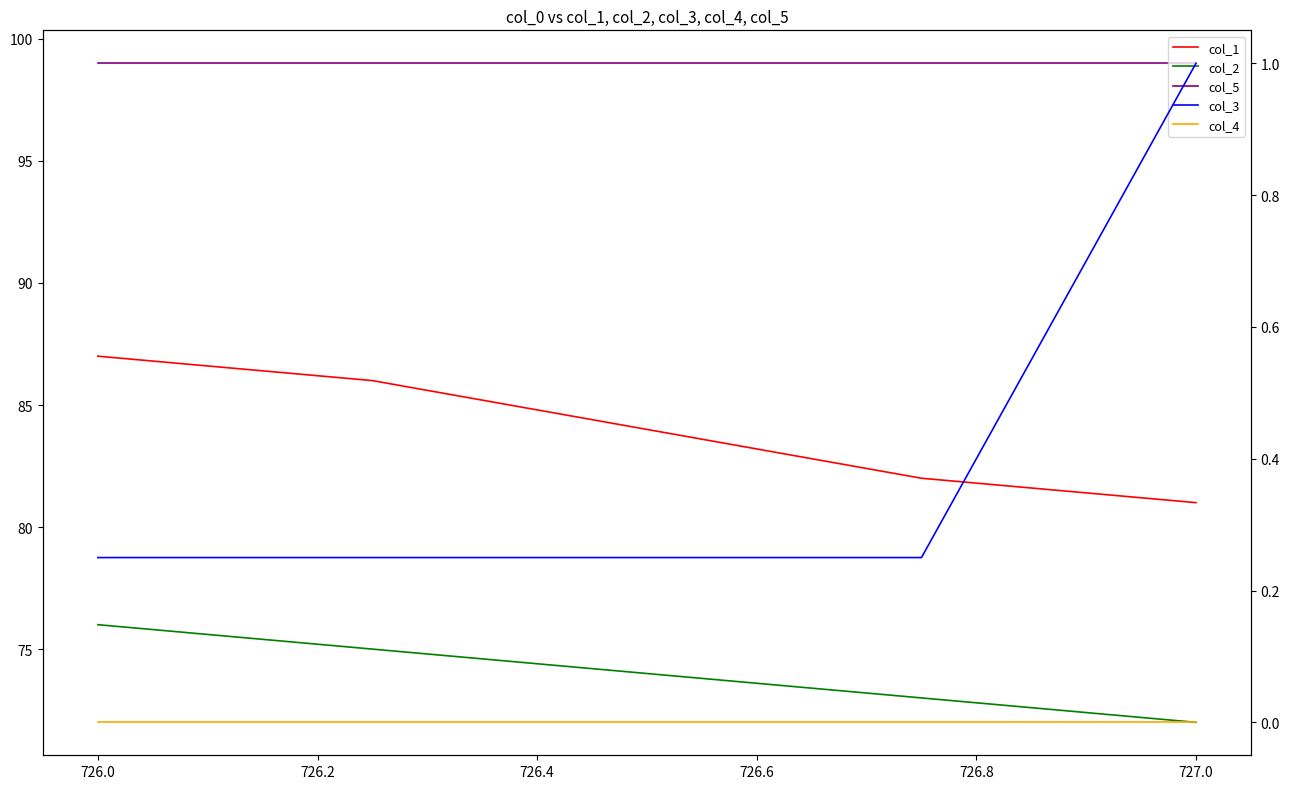

Which series has the largest total across all categories?

col_5